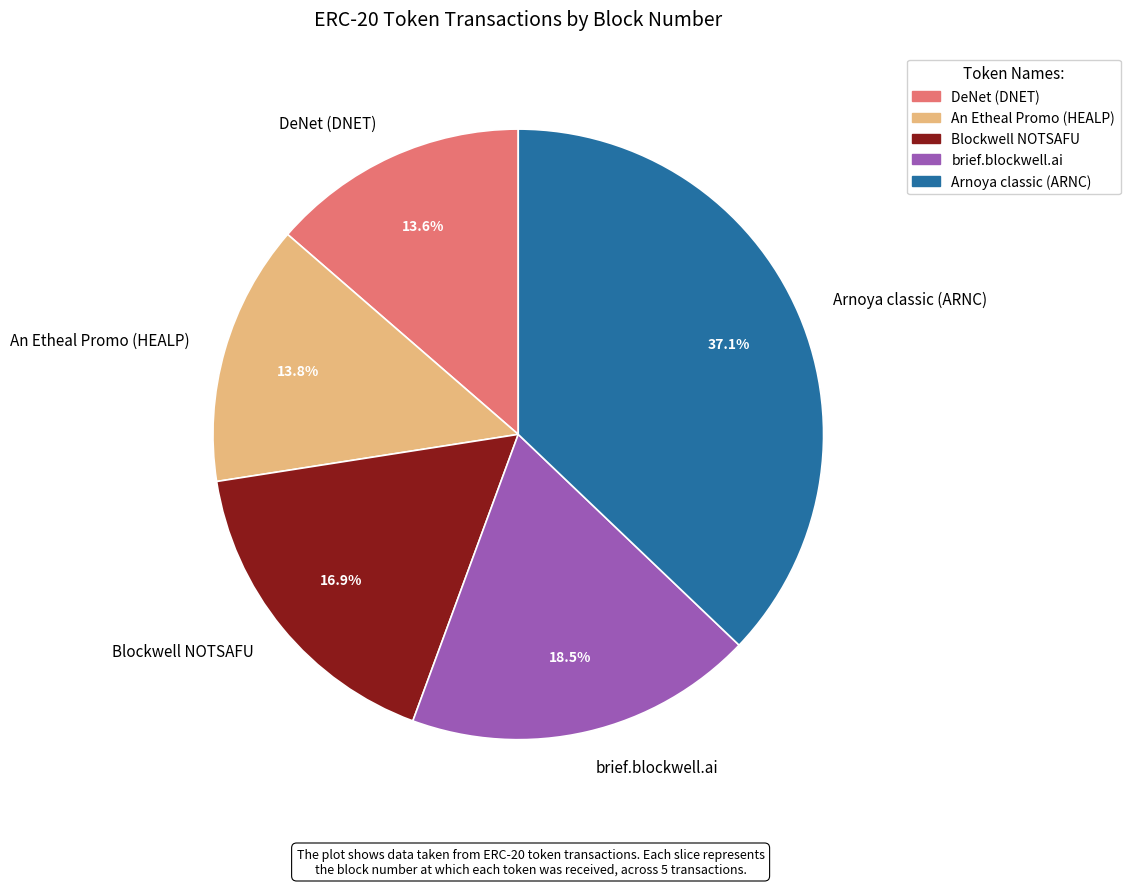

To the nearest percent, what percentage of the pie is DeNet (DNET)?

14%